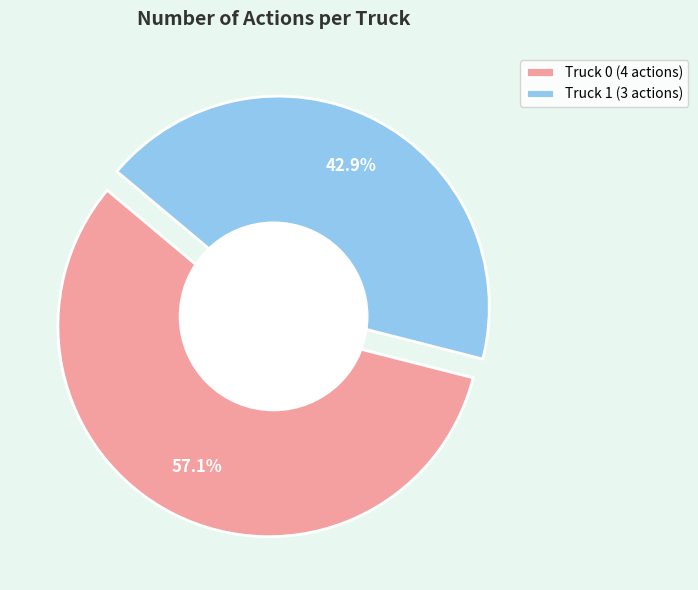

What percentage is the Truck 0 slice, to the nearest percent?

57%